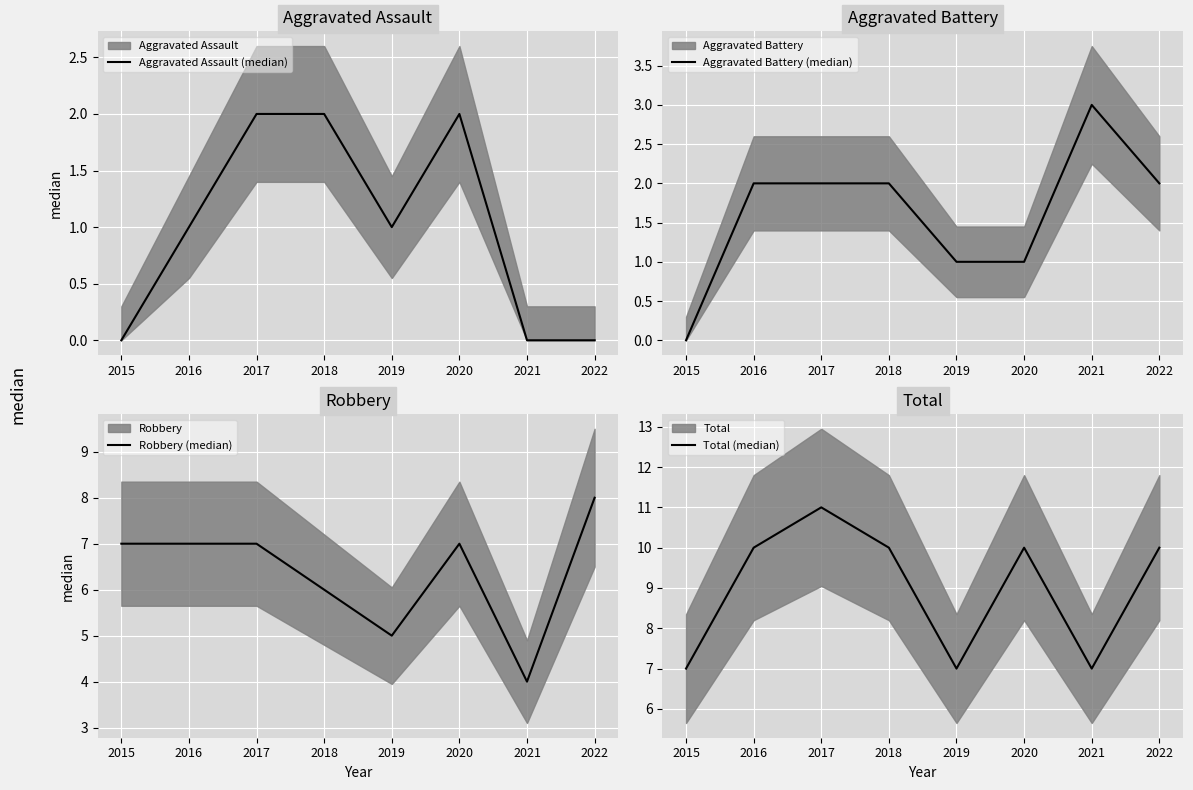

At how many categories does at least one series exceed 5?

8